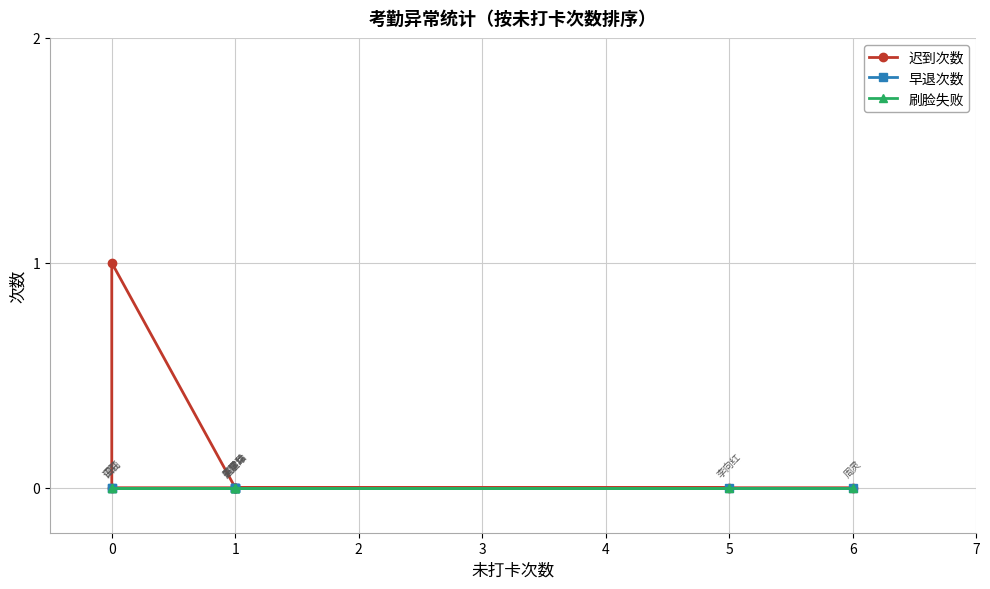

What is the maximum value shown in the chart?

1